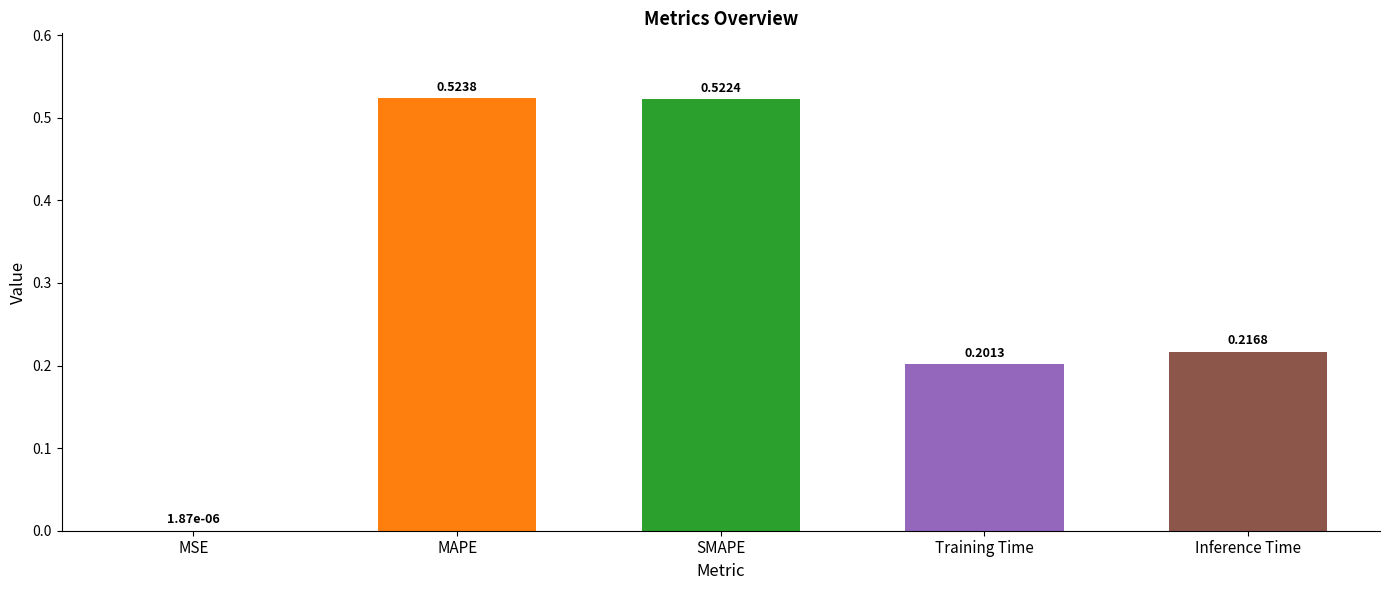

What is the change in value from MAPE to Training Time?

-0.3